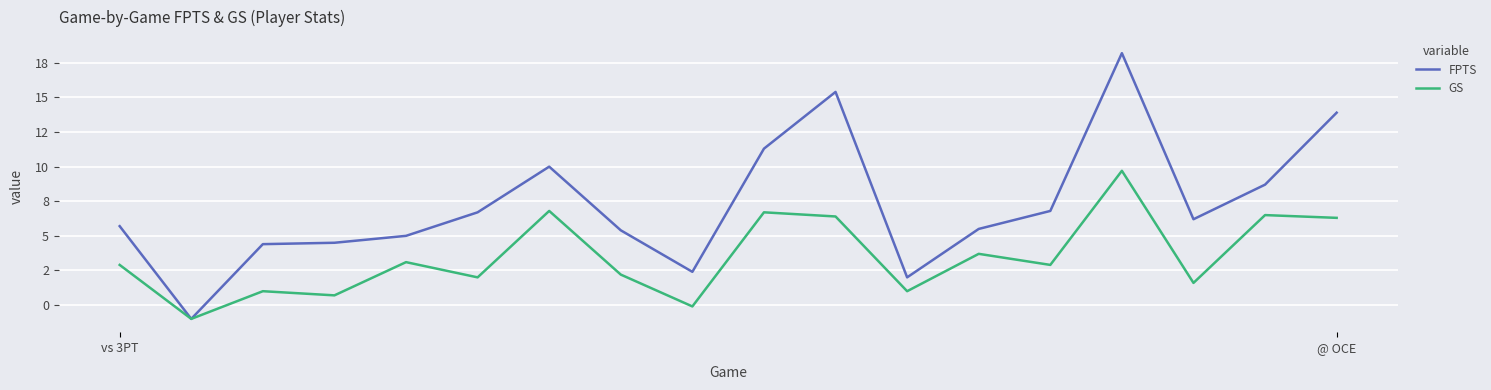

What are all the series names shown in the legend?

FPTS, GS